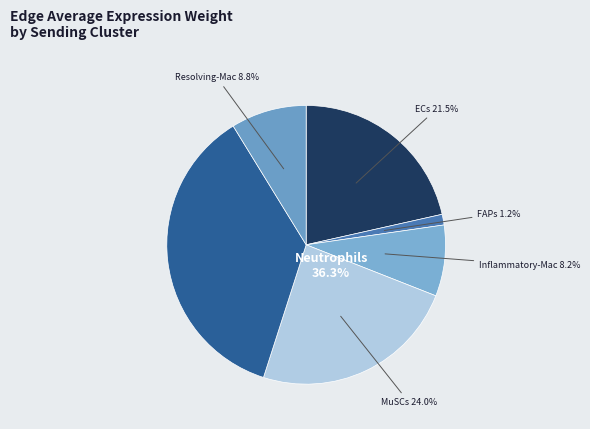

Is there any slice that represents more than half of the pie?

No